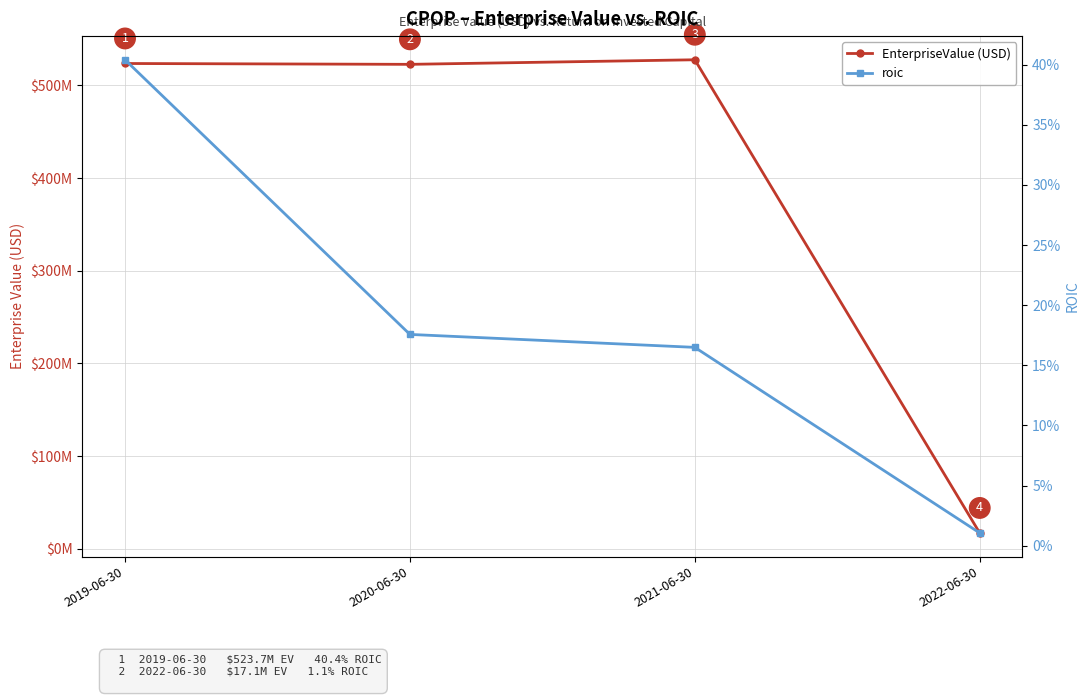

The EnterpriseValue (USD) series shows 523706084.4 at 2019-06-30. True or false?

True